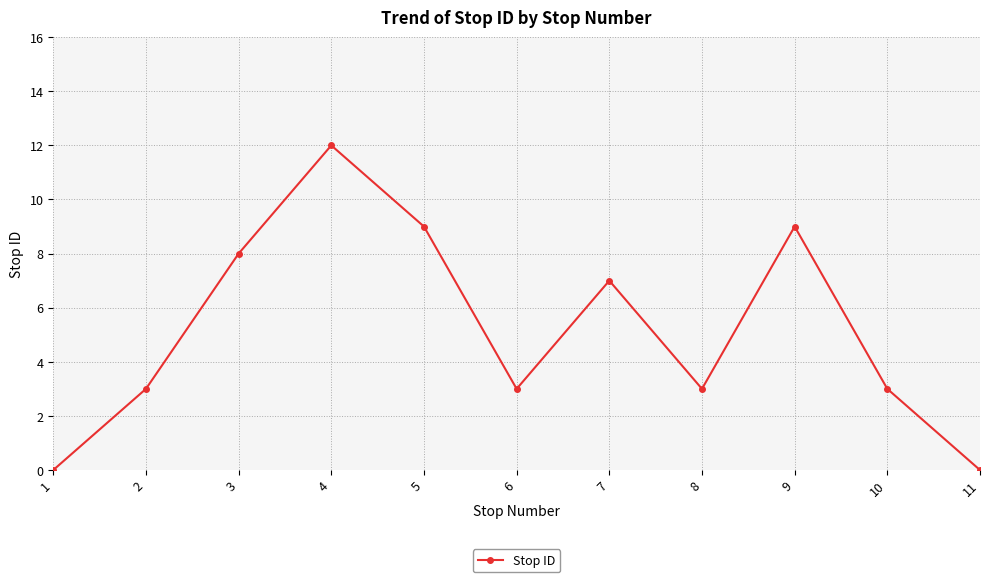

True or false: the data has more than 1 interior local peaks.

True